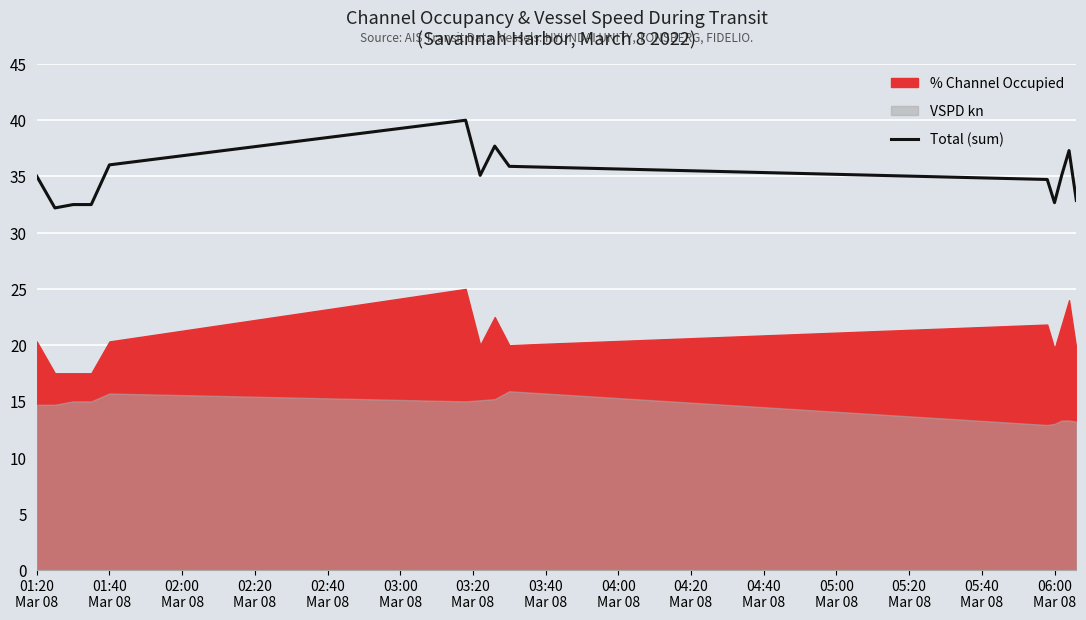

What is the difference between the maximum and minimum values?

7.8